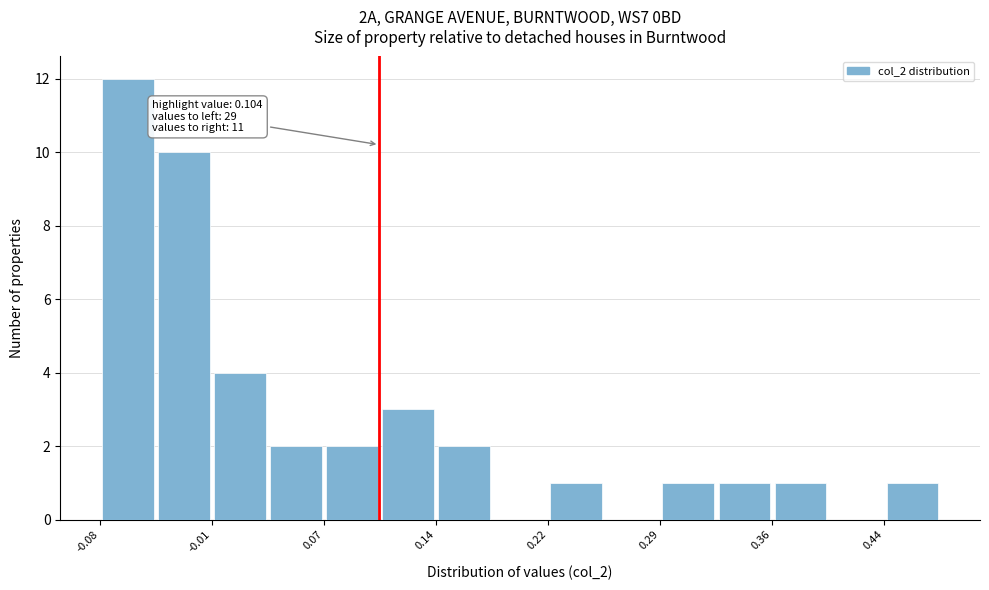

Around what value on the x-axis is the tallest bar? Give the approximate position of its centre, as read against the axis.

-0.06